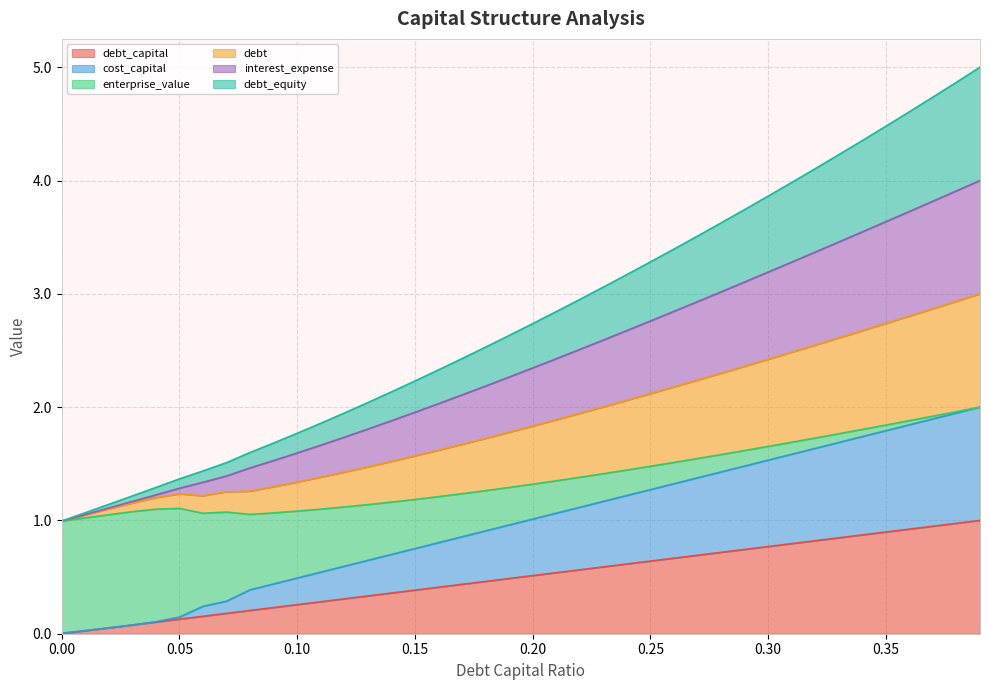

Does the chart have visible grid lines?

Yes